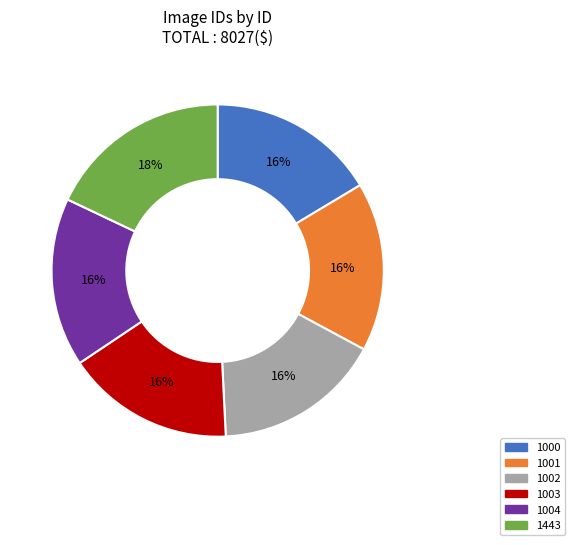

Which category has the biggest portion of the pie?

1443